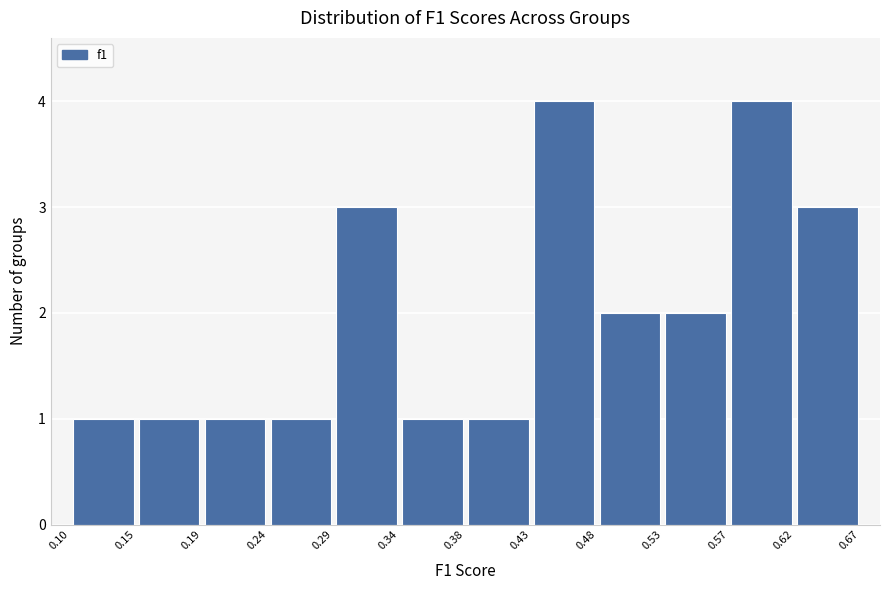

Reading left to right, transcribe this chart: for each bar, give the range it covers on the x-axis and its height. The values are not printed on the chart, so give them approximately, as read against the axis.

0.10 to 0.15: 1
0.15 to 0.19: 1
0.19 to 0.24: 1
0.24 to 0.29: 1
0.29 to 0.34: 3
0.34 to 0.38: 1
0.38 to 0.43: 1
0.43 to 0.48: 4
0.48 to 0.53: 2
0.53 to 0.57: 2
0.57 to 0.62: 4
0.62 to 0.67: 3